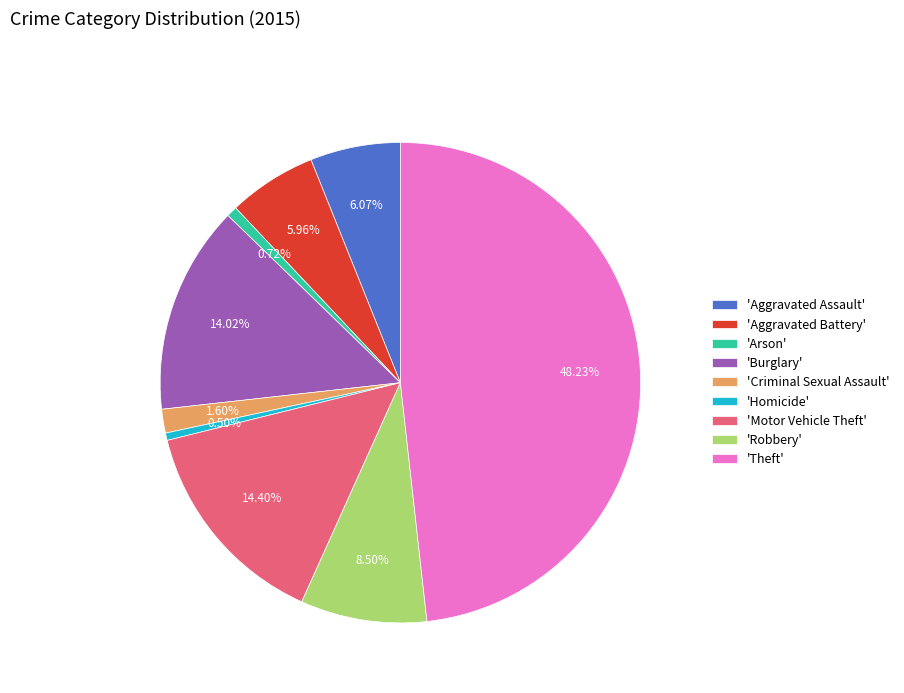

How many segments does this pie chart have?

9